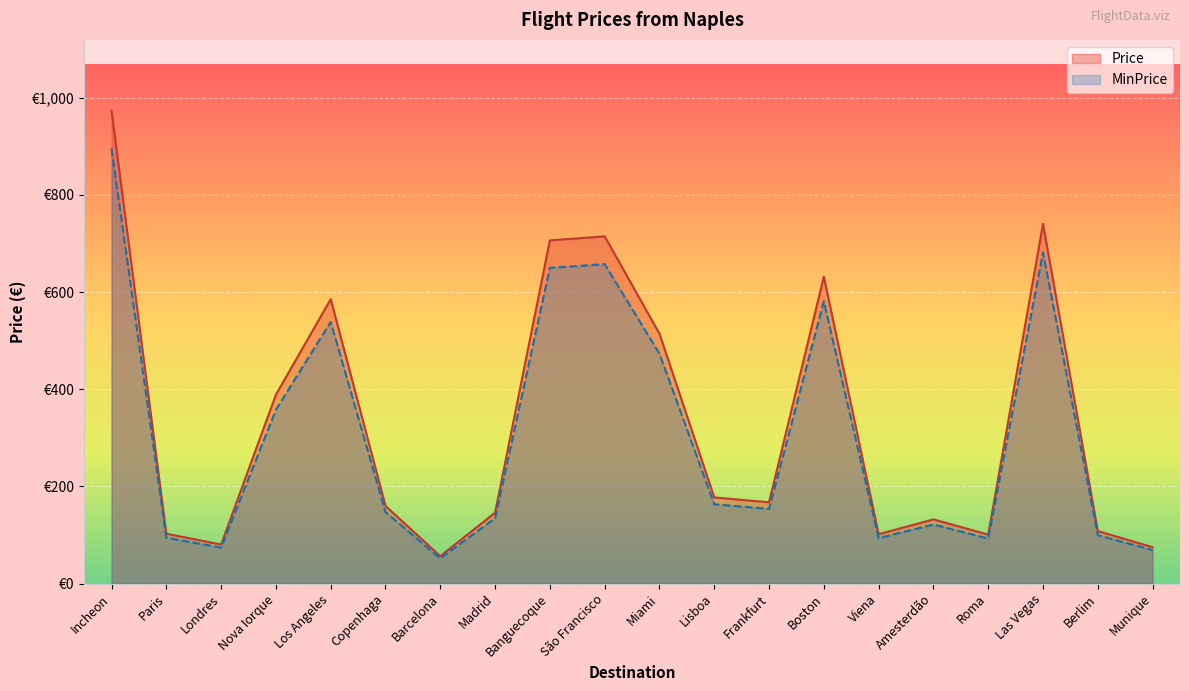

What is the label of the 15th point from the left?

Viena